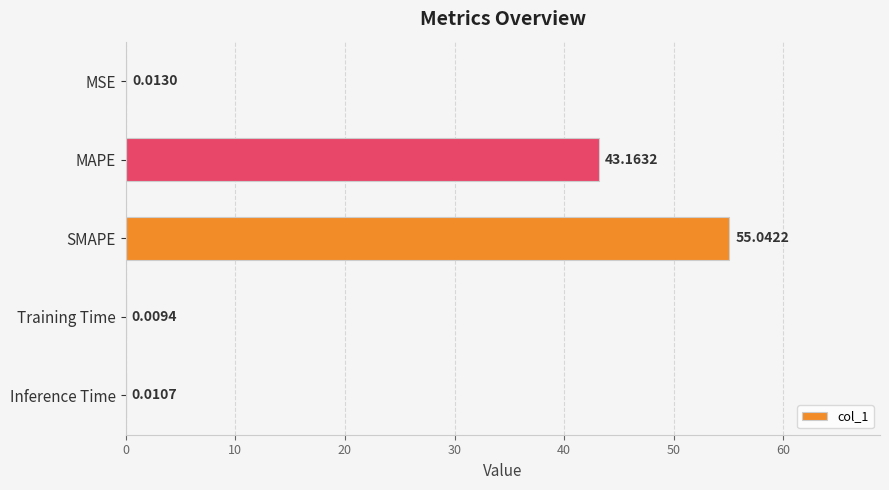

Which label corresponds to the largest value in the chart?

SMAPE